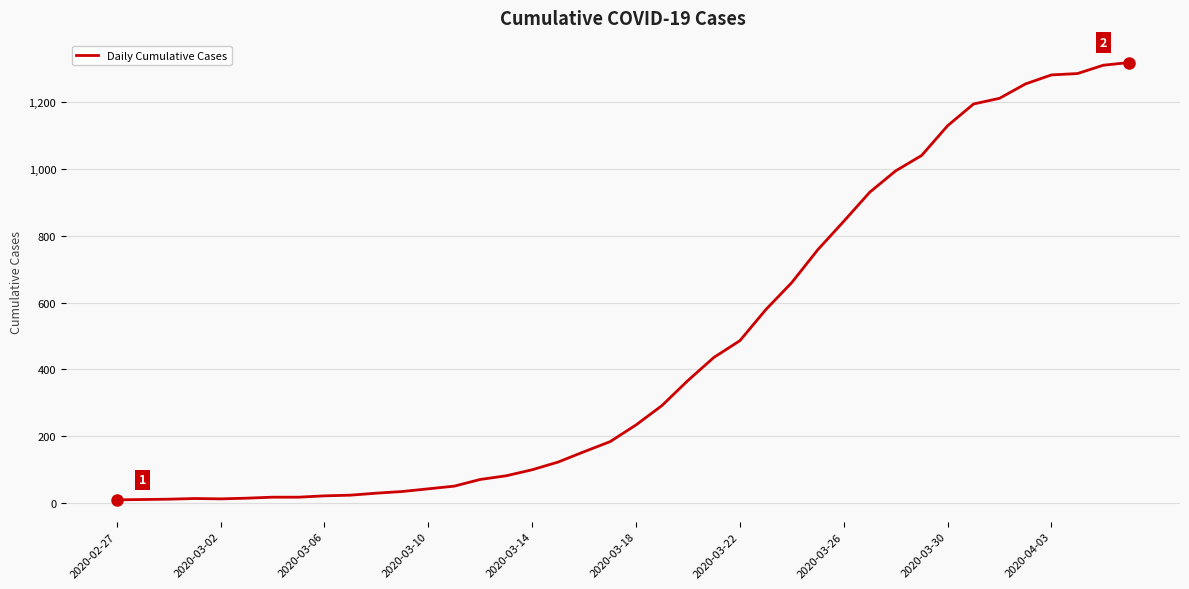

What is the difference between the maximum and minimum values?

1308